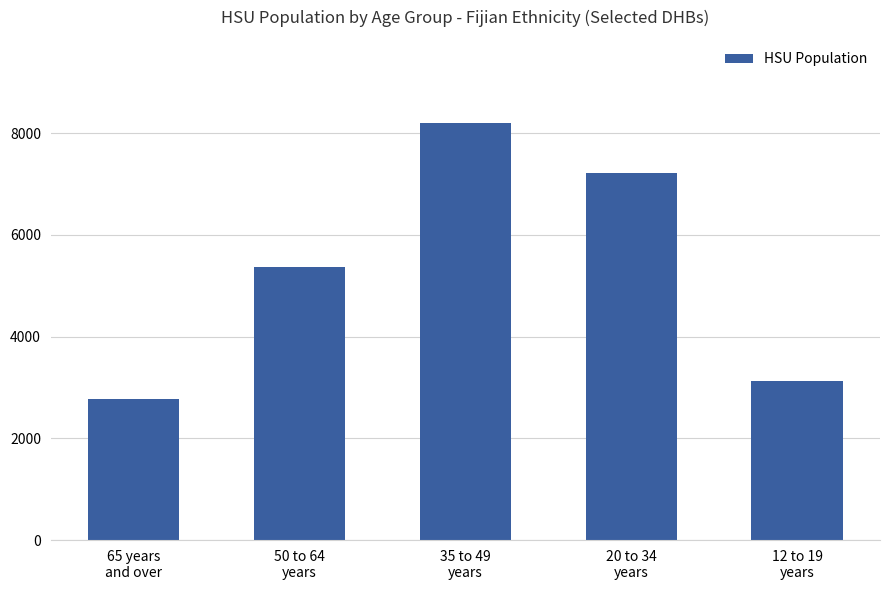

Count the number of data series in this chart.

1